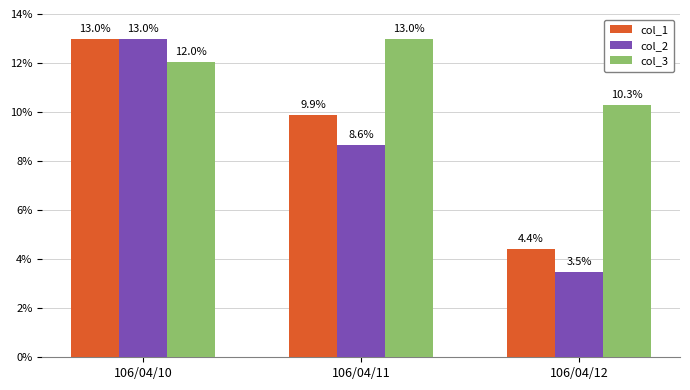

What is the value of the col_2 bar at the 2nd from the left?

8.6